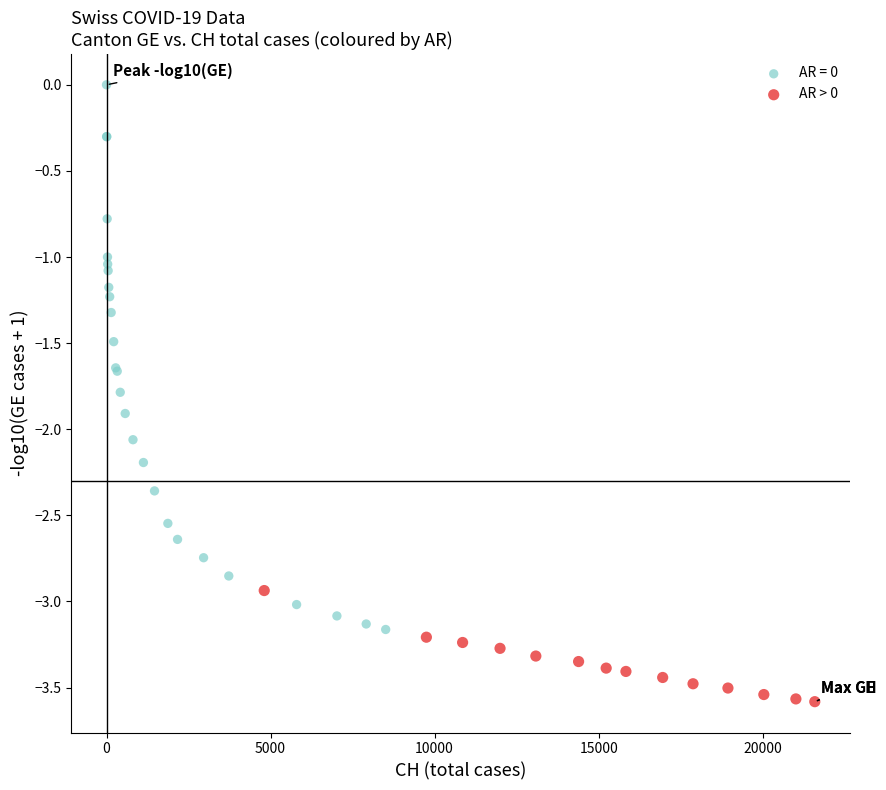

Which series has the widest spread of Y values?

AR = 0